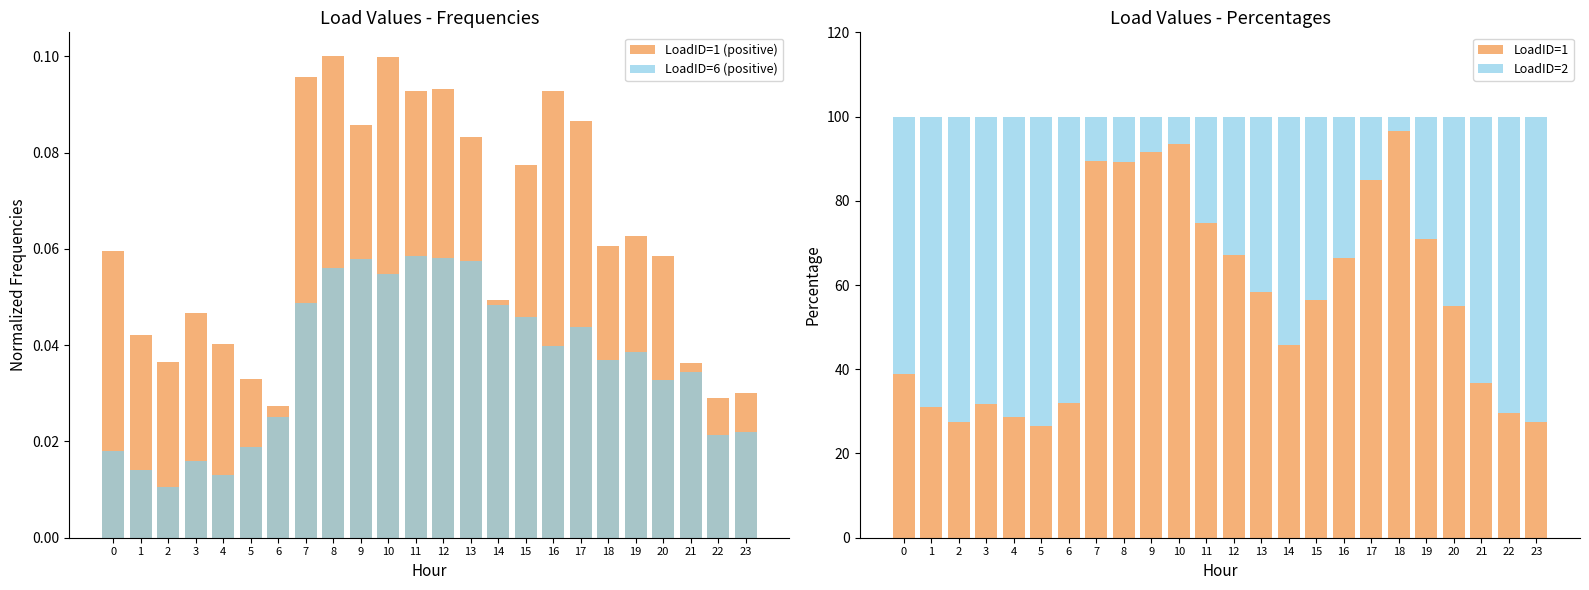

How many distinct data groups are displayed?

4